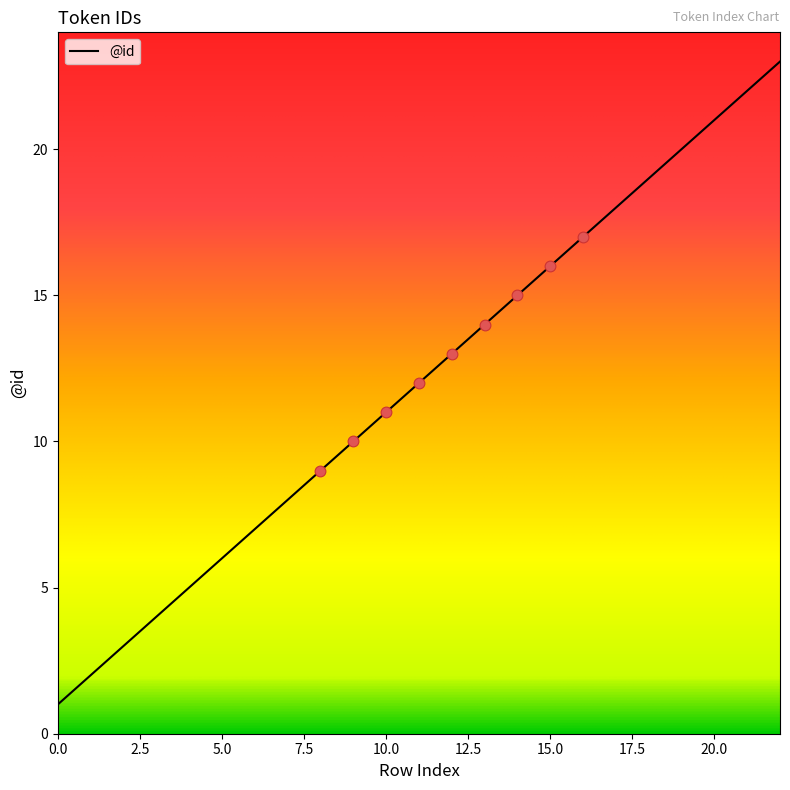

What is the maximum value shown in the chart?

23